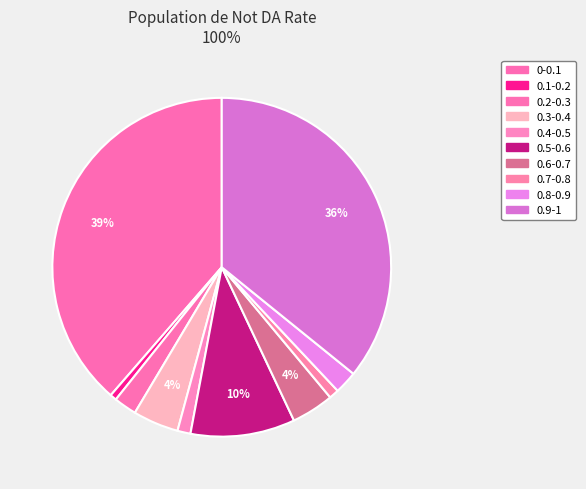

Which slice is the smallest?

0.1-0.2